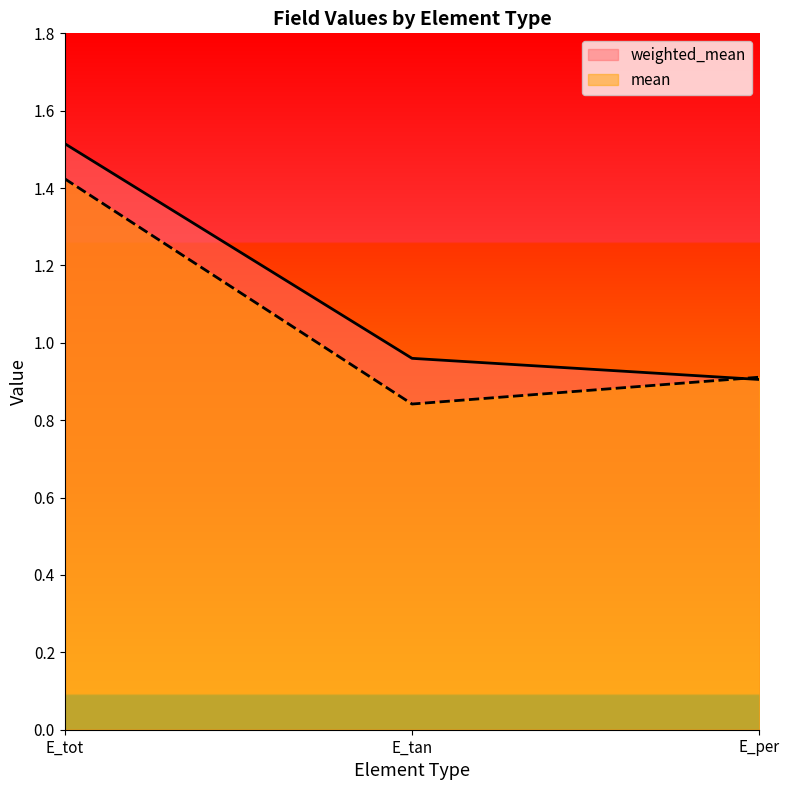

What is the label of the 3rd point from the right?

E_tot